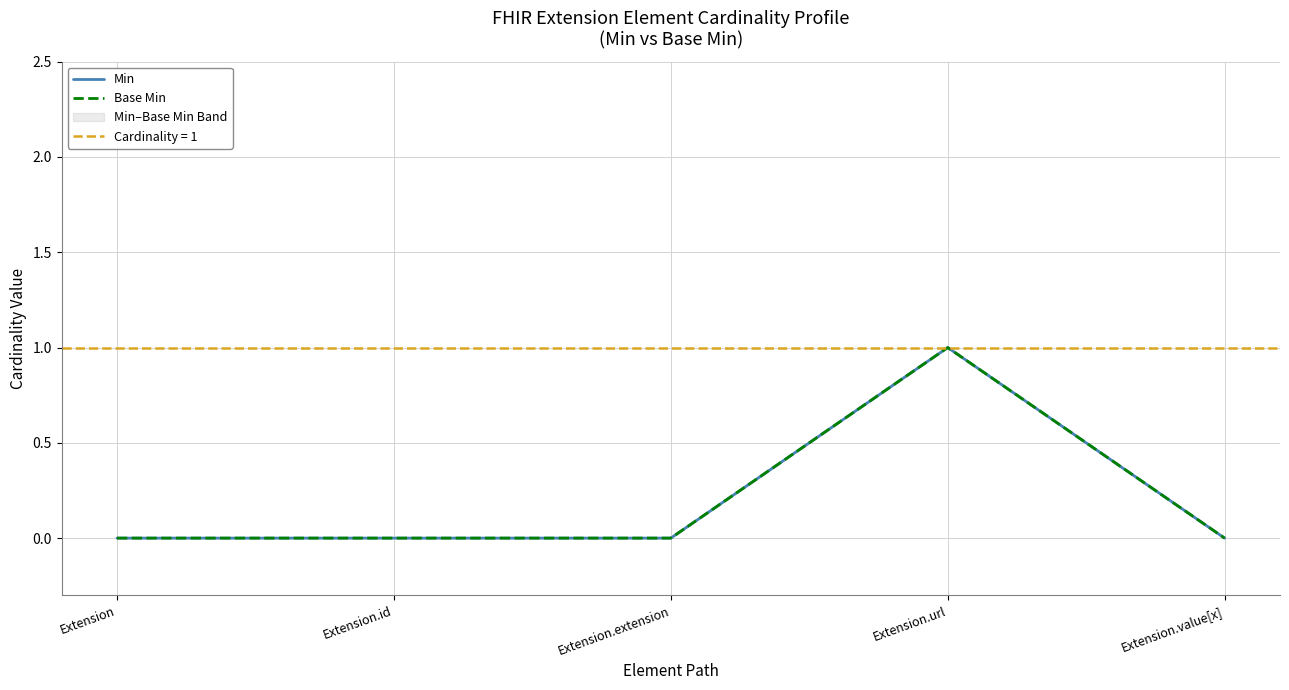

Is it true that Base Min equals 0 at Extension.extension?

False